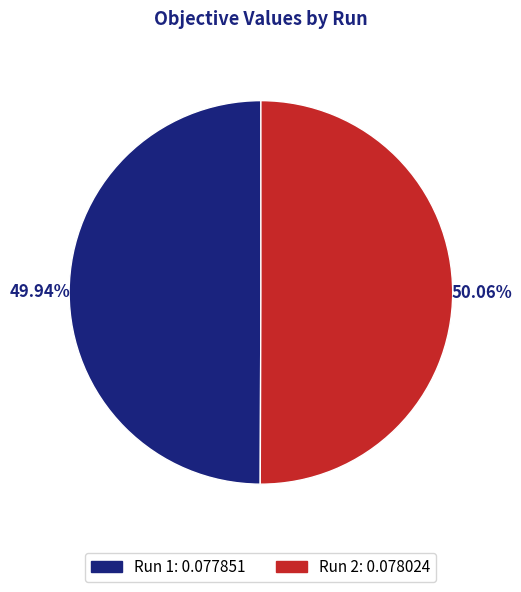

Does any single category account for the majority?

Yes